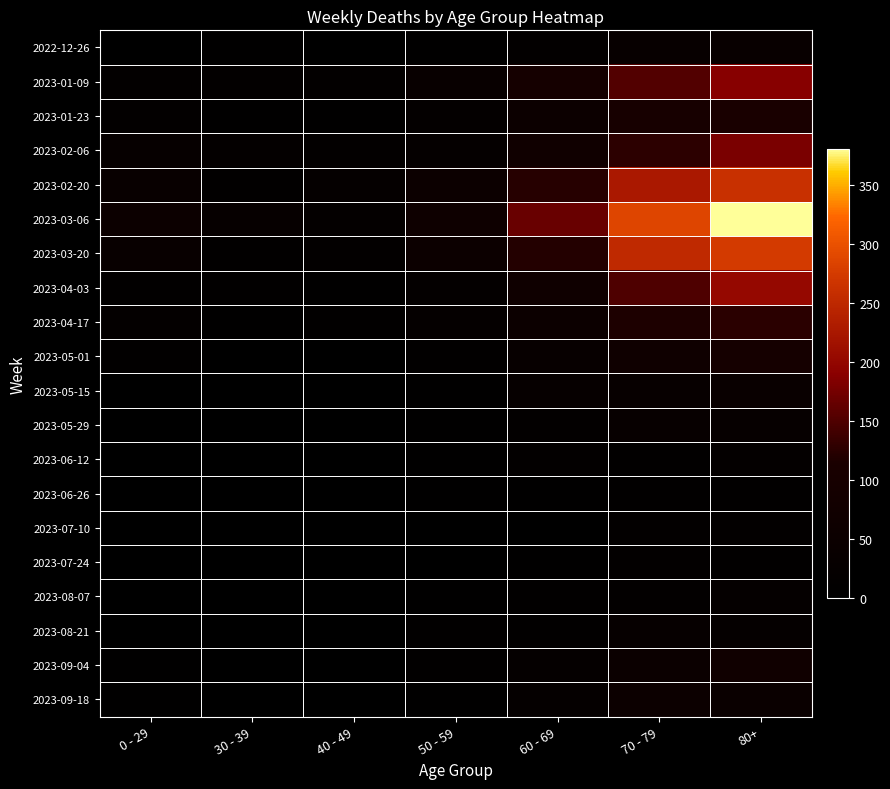

List the series in order of their peak value, highest first.

2023-03-06, 2023-03-20, 2023-02-20, 2023-04-03, 2023-01-09, 2023-02-06, 2023-04-17, 2023-01-23, 2023-05-01, 2023-09-04, 2023-09-18, 2023-05-15, 2022-12-26, 2023-05-29, 2023-08-21, 2023-08-07, 2023-06-12, 2023-07-10, 2023-07-24, 2023-06-26